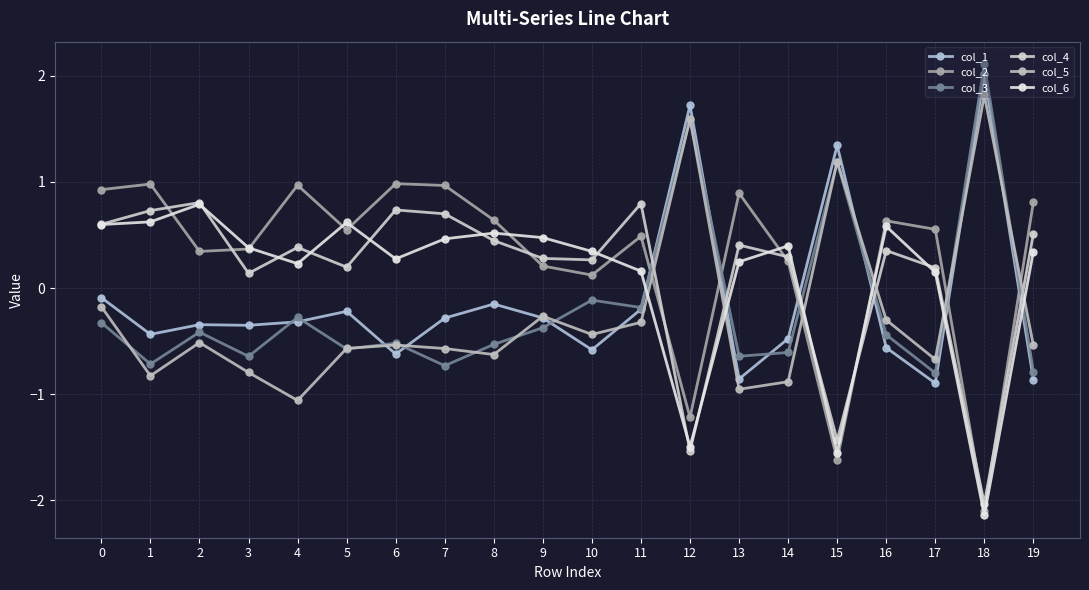

What is the average value of the col_4 series?

0.1